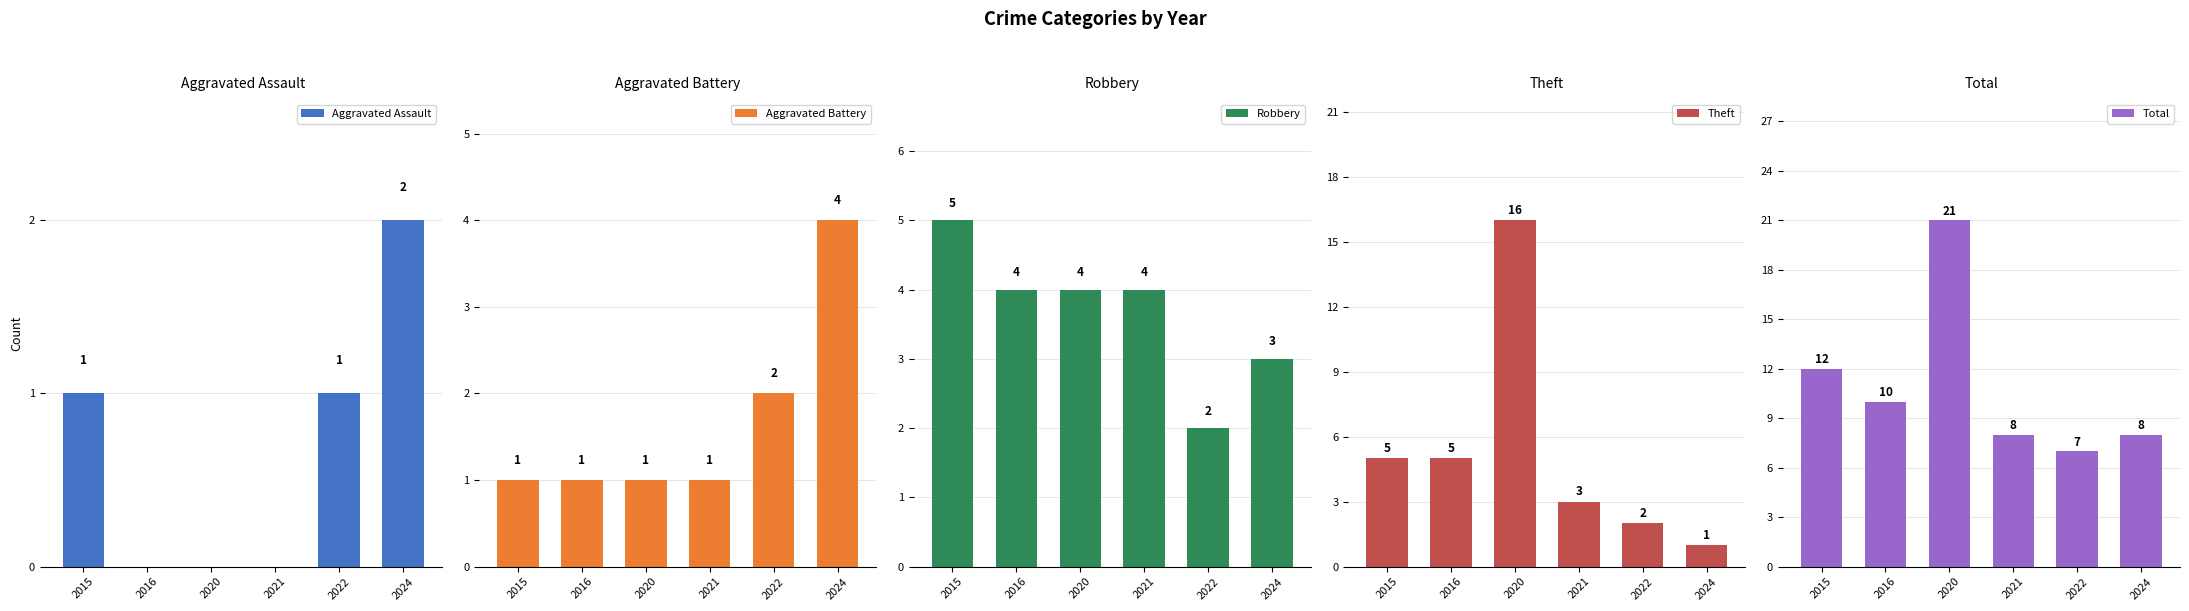

True or false: Robbery has a value of 2 at 2022.

True